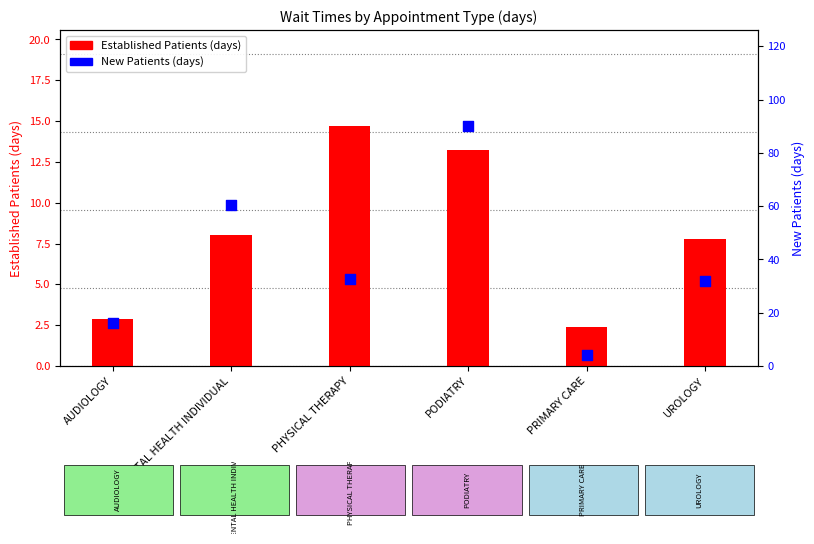

Which series has the largest total across all categories?

New Patients (days)